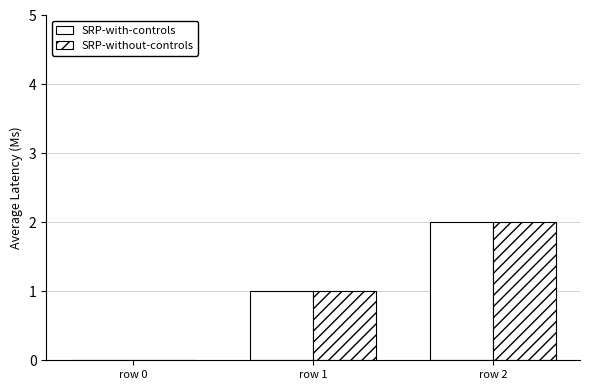

Which label corresponds to the smallest value in the chart?

row 0